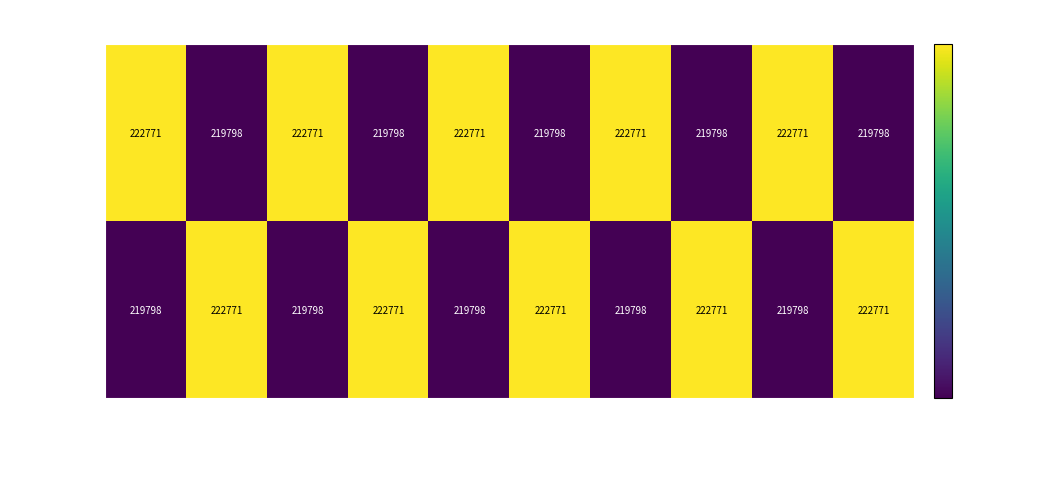

What is the spread (max minus min) of values at 98431d?

2973